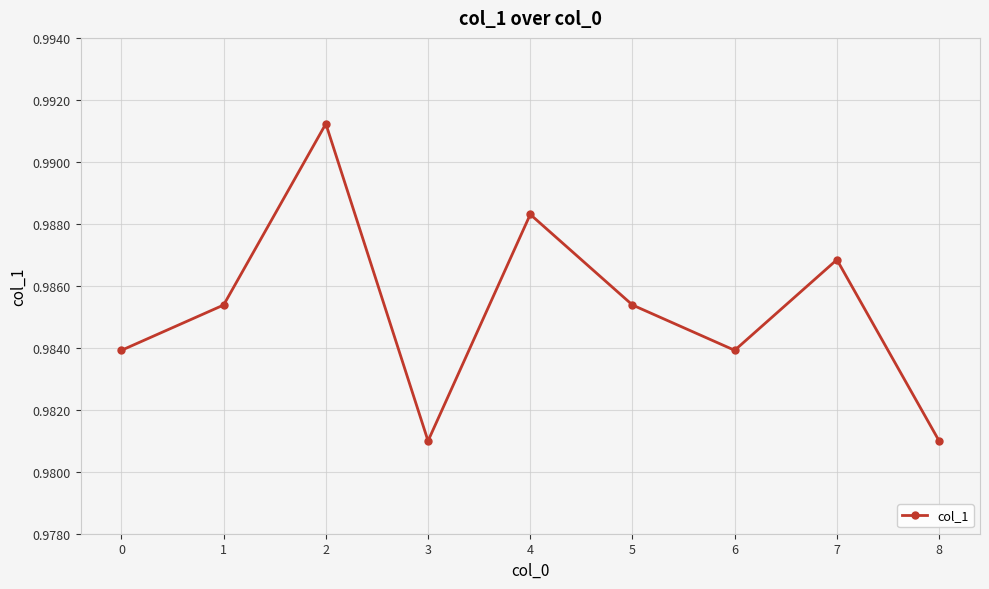

At which category does the chart reach its peak across all series?

2